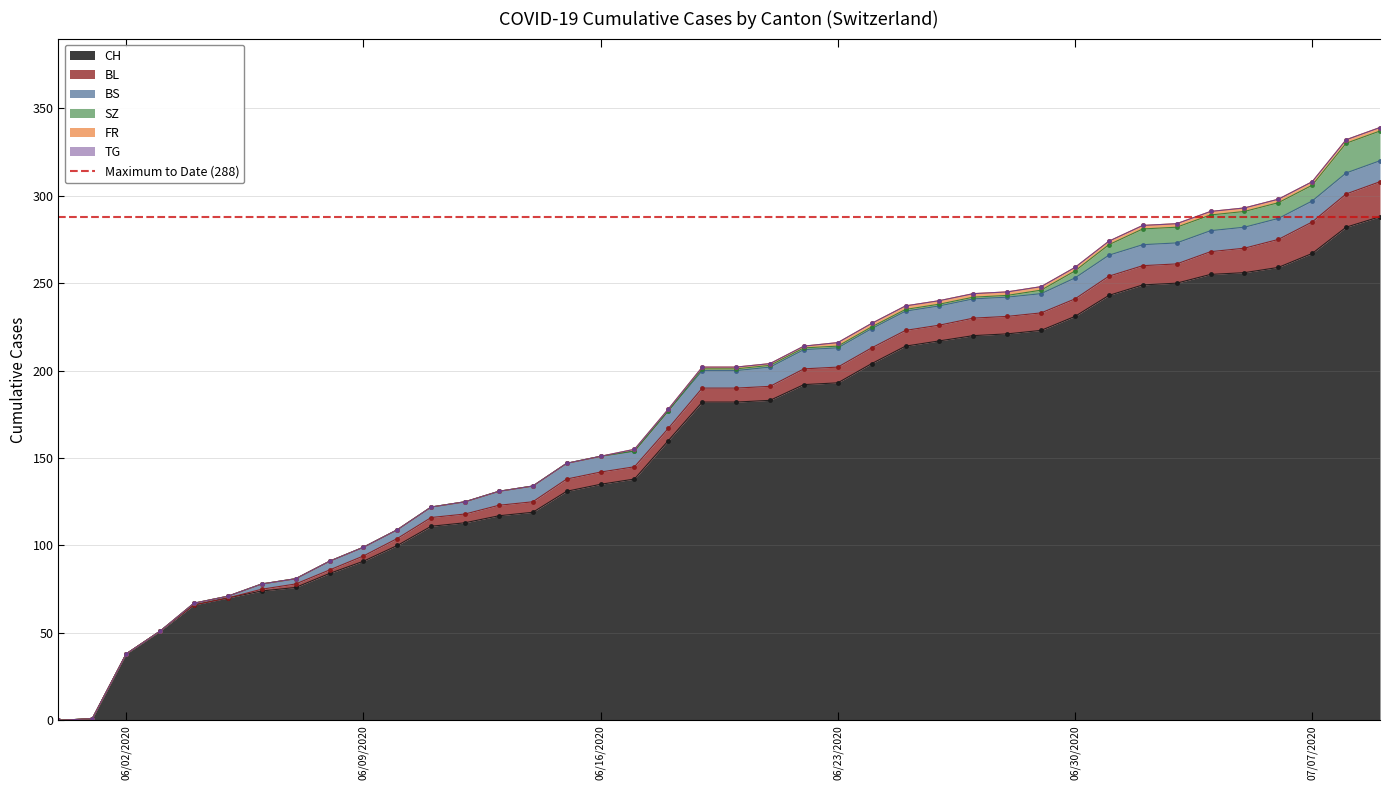

At how many categories does at least one series exceed 247?

8